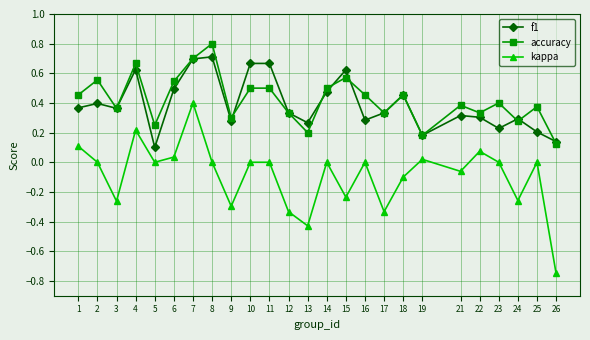

True or false: f1 and kappa intersect in this chart.

False